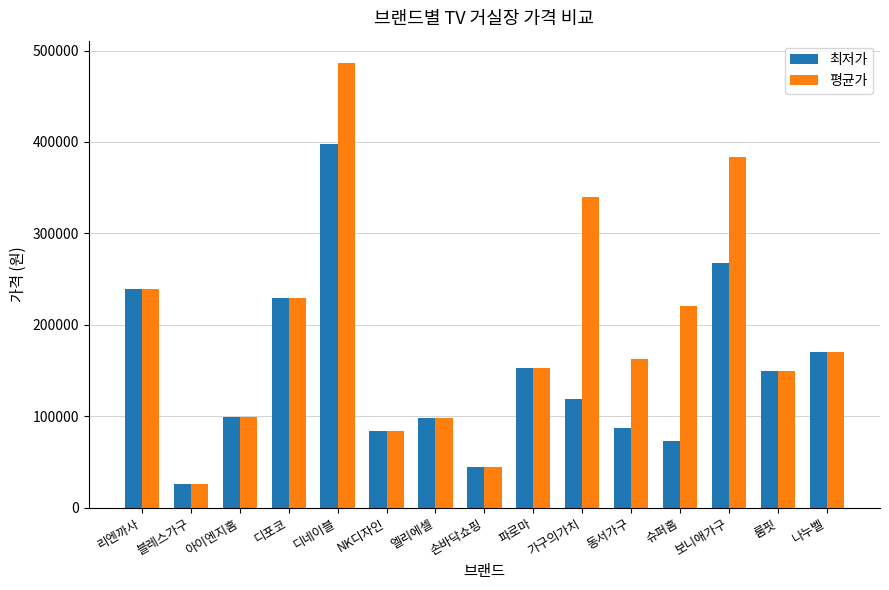

Rank the series by their maximum value, from lowest to highest.

최저가, 평균가